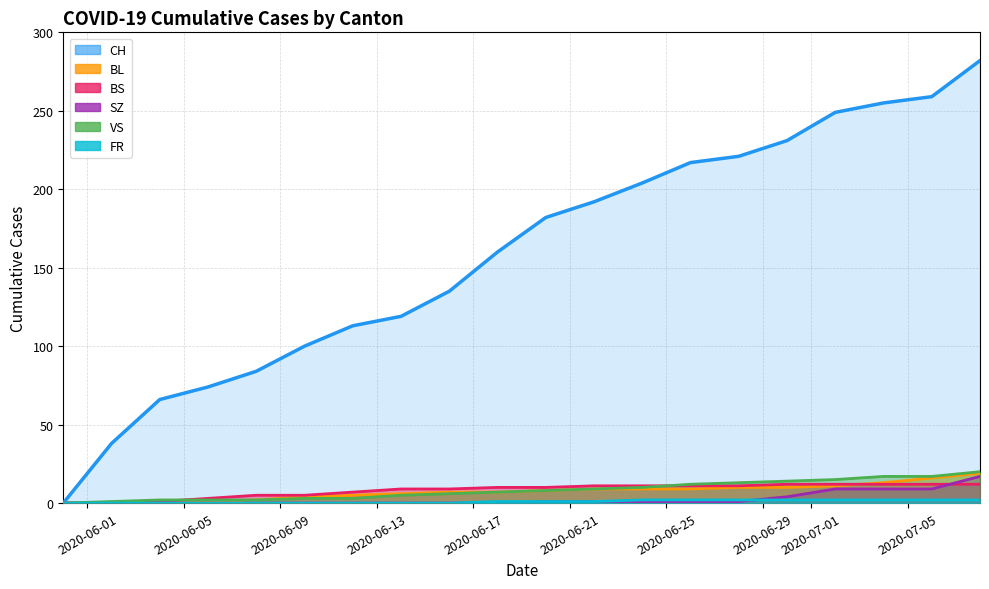

Which series has the largest range (max minus min)?

CH